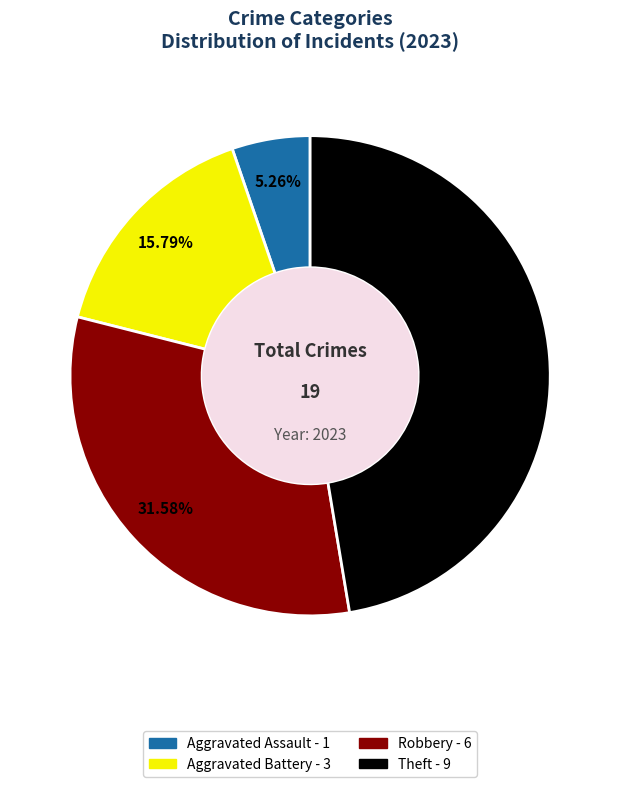

Is there a majority slice in this chart?

No